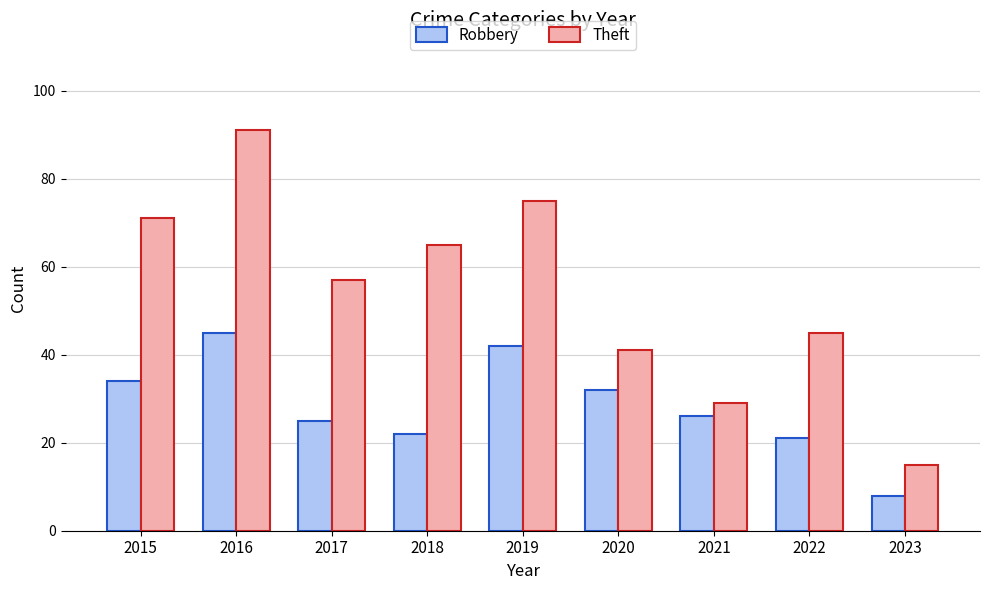

Which series has the largest total across all categories?

Theft